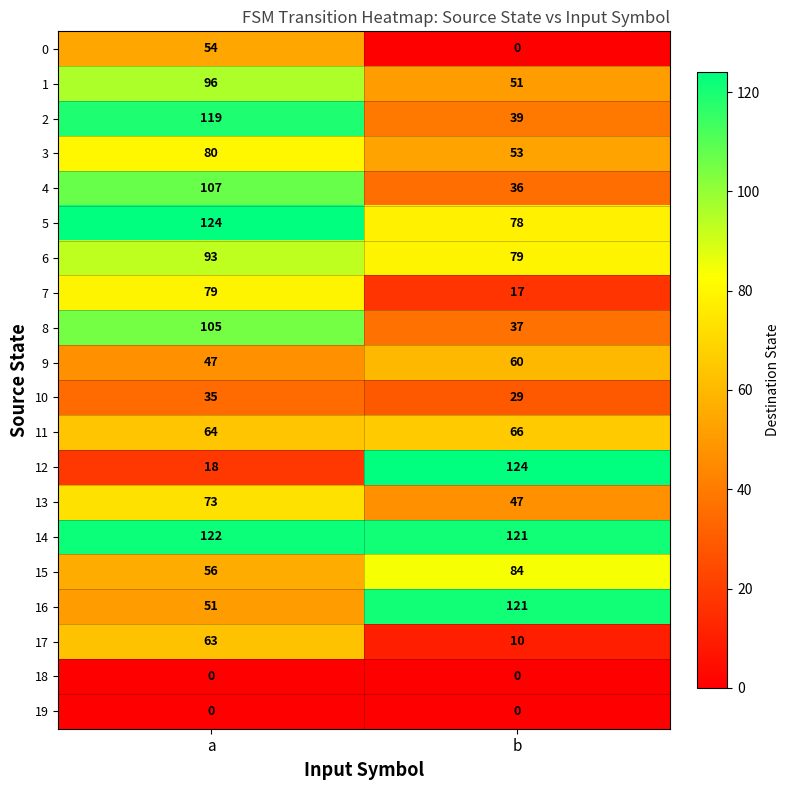

Which series has the widest spread of values?

12